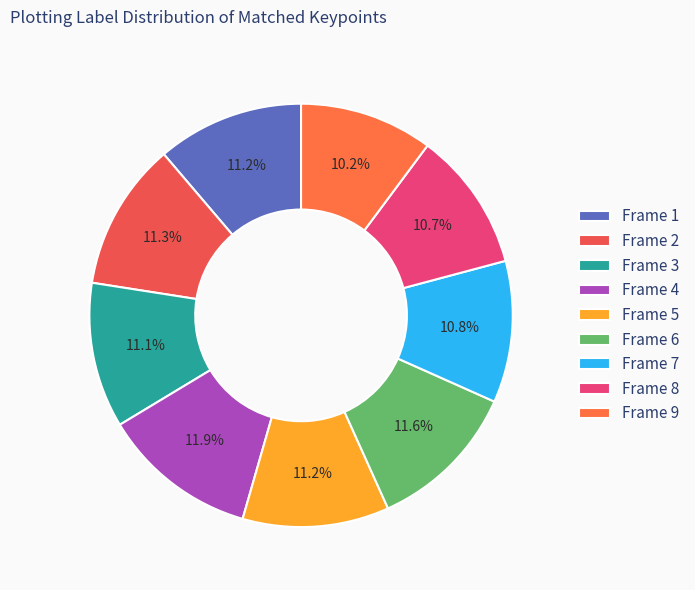

To the nearest percent, what is the difference between the Frame 8 and Frame 1 slice percentages?

1%